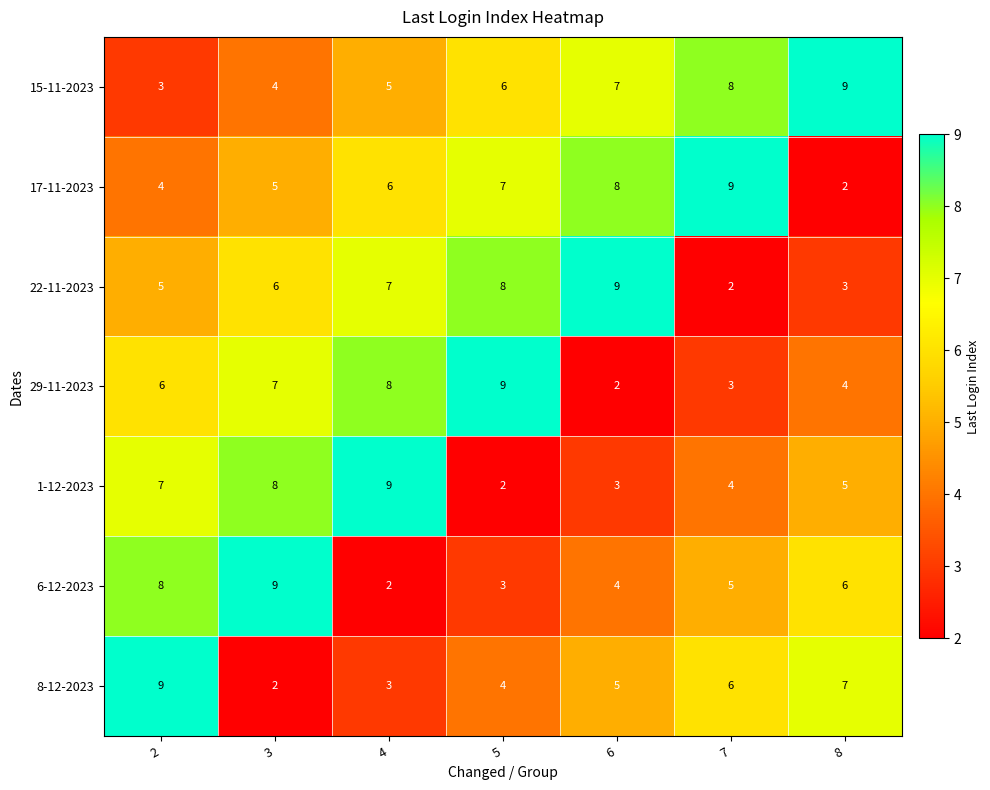

Between 3 and 4, which series saw the biggest shift?

6-12-2023